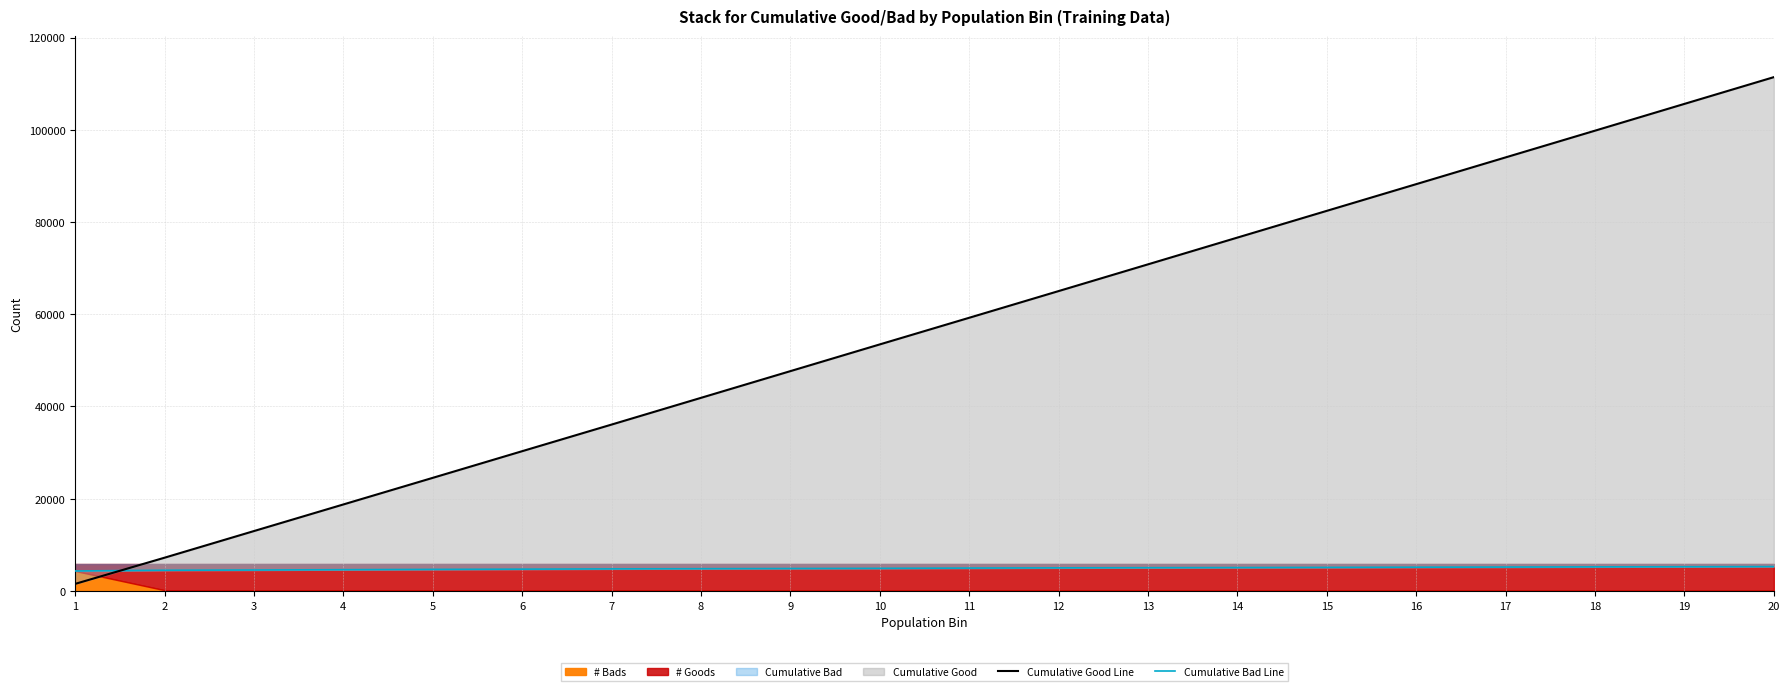

At which label does Cumulative Good Line reach its minimum?

1